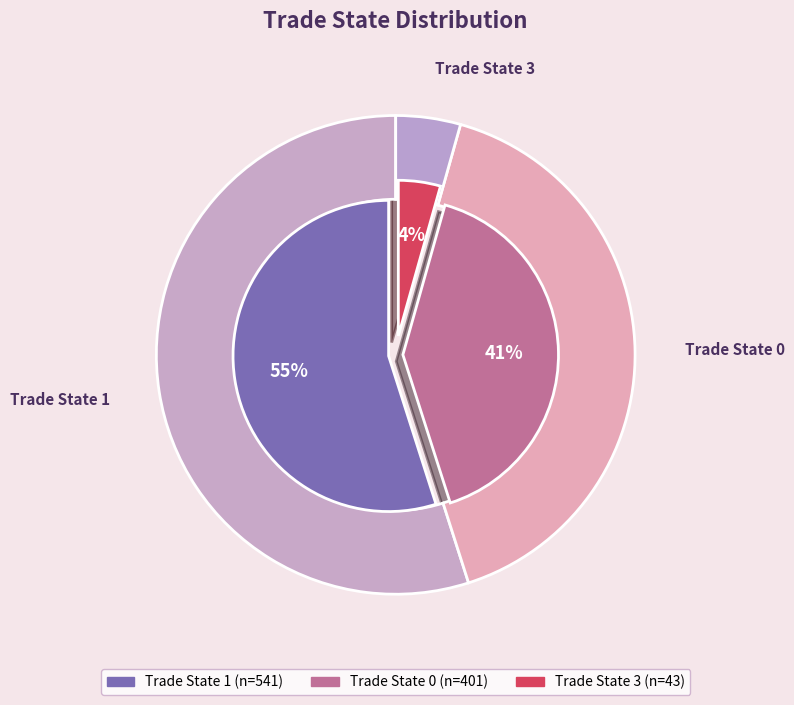

Is there any slice that represents more than half of the pie?

Yes